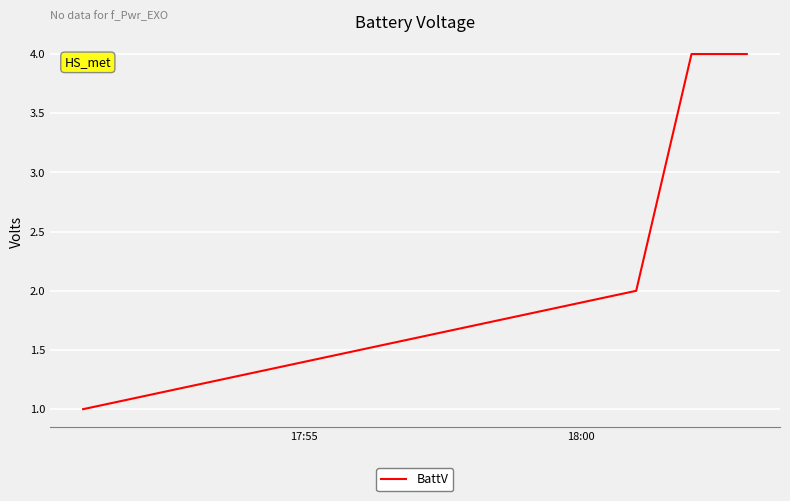

Reading left to right, list all the values displayed in this chart.

1	2	4	4